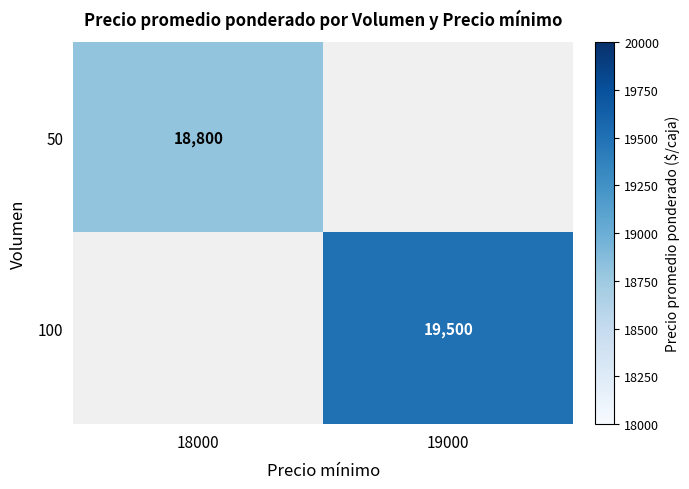

True or false: 100 has a value of 26124 at 19000.

False